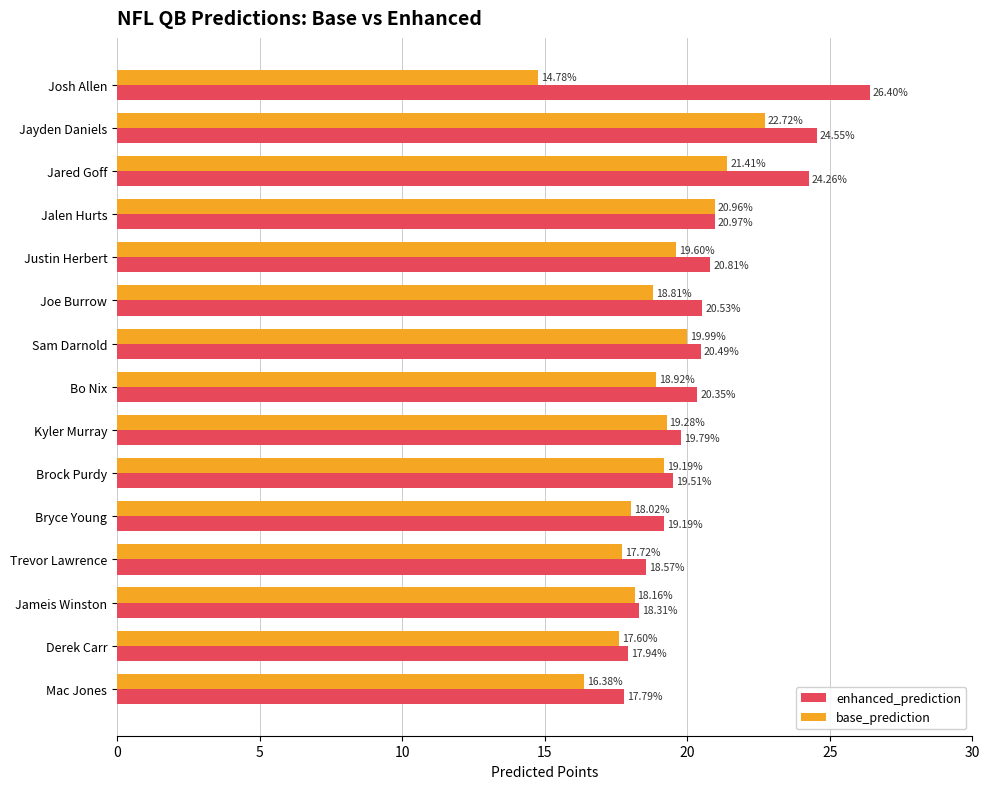

Which category has the highest value in the base_prediction series?

Jayden Daniels